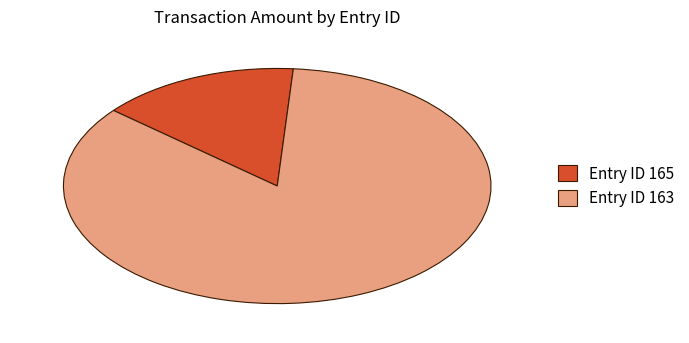

What is the majority slice?

Entry ID 163